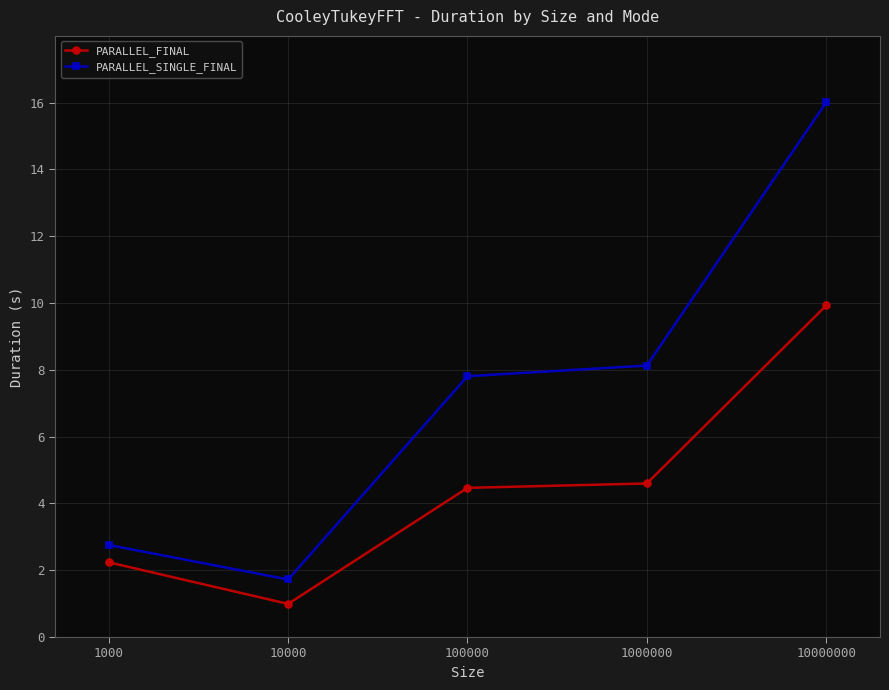

How many data points in PARALLEL_FINAL are above 4?

3